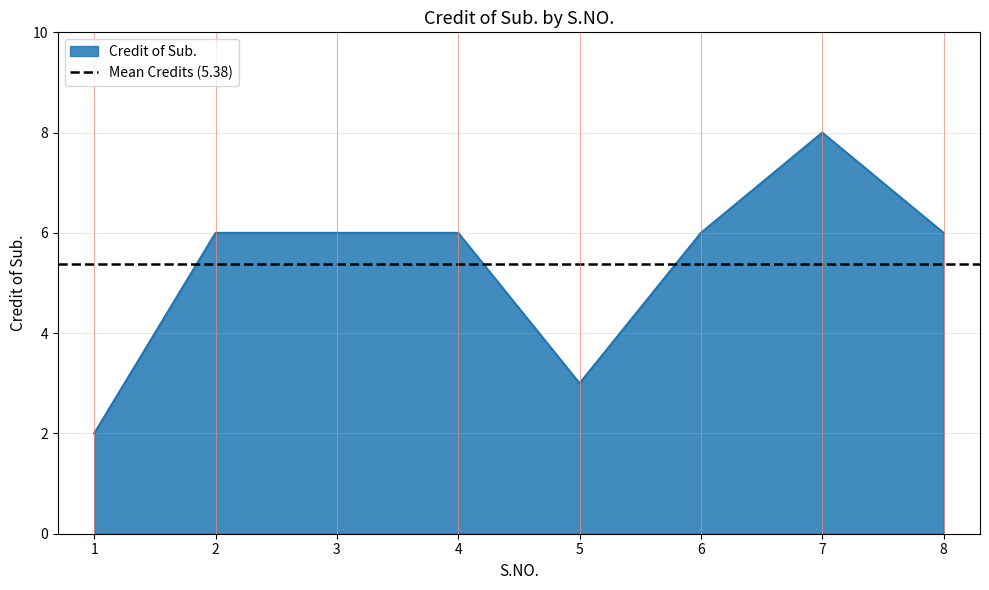

Between 8 and 4, which is larger?

8